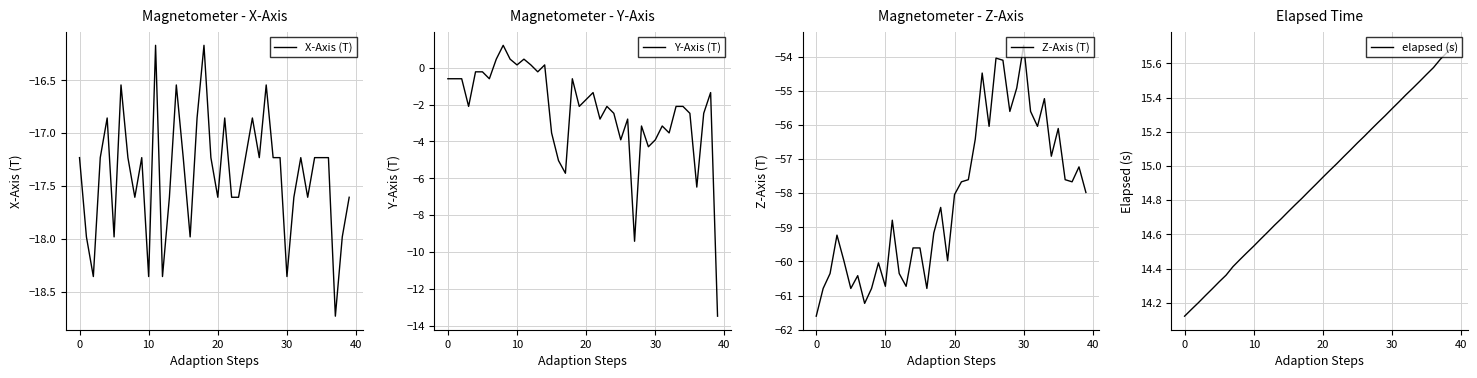

At which category is the sum across all series the highest?

26